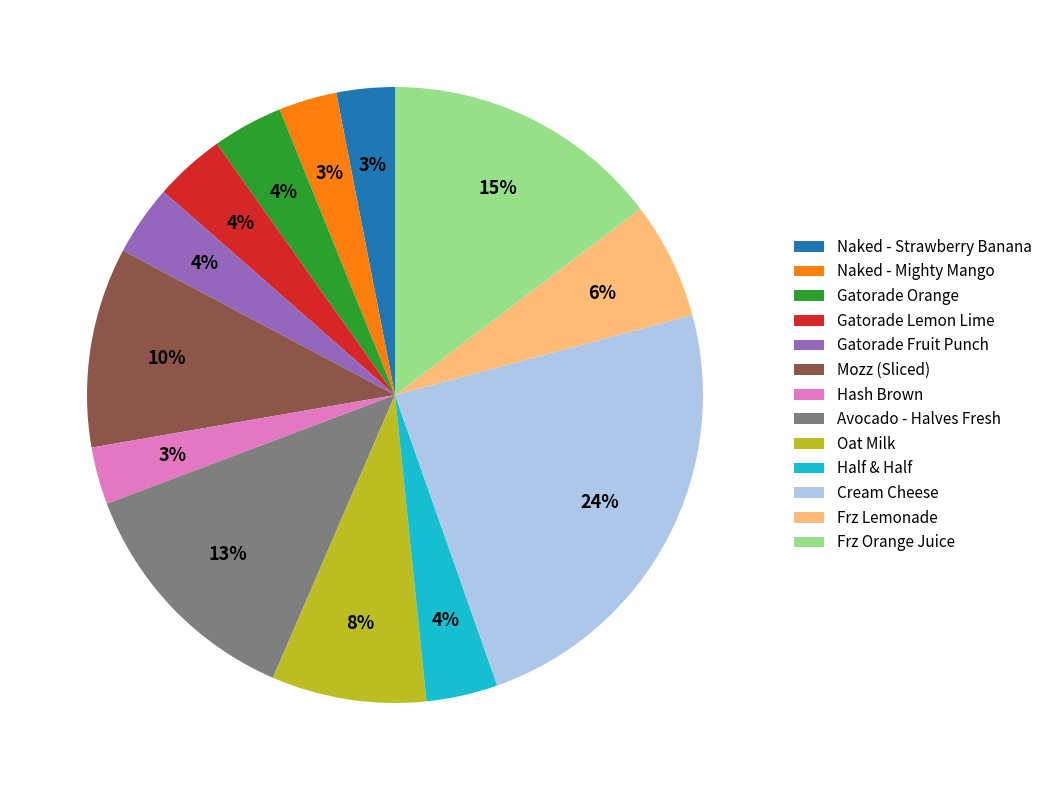

Combined, do Frz Lemonade and Half & Half account for over 50%?

No